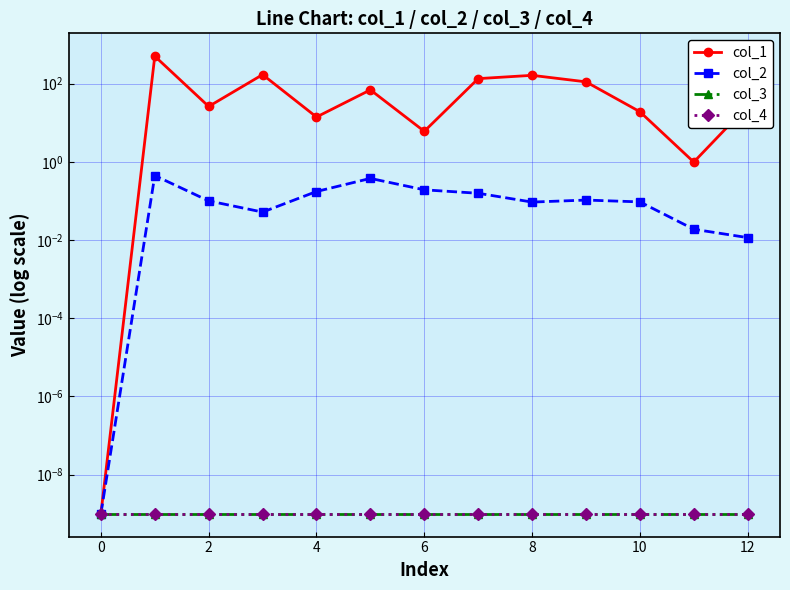

Which series has the largest range (max minus min)?

col_1